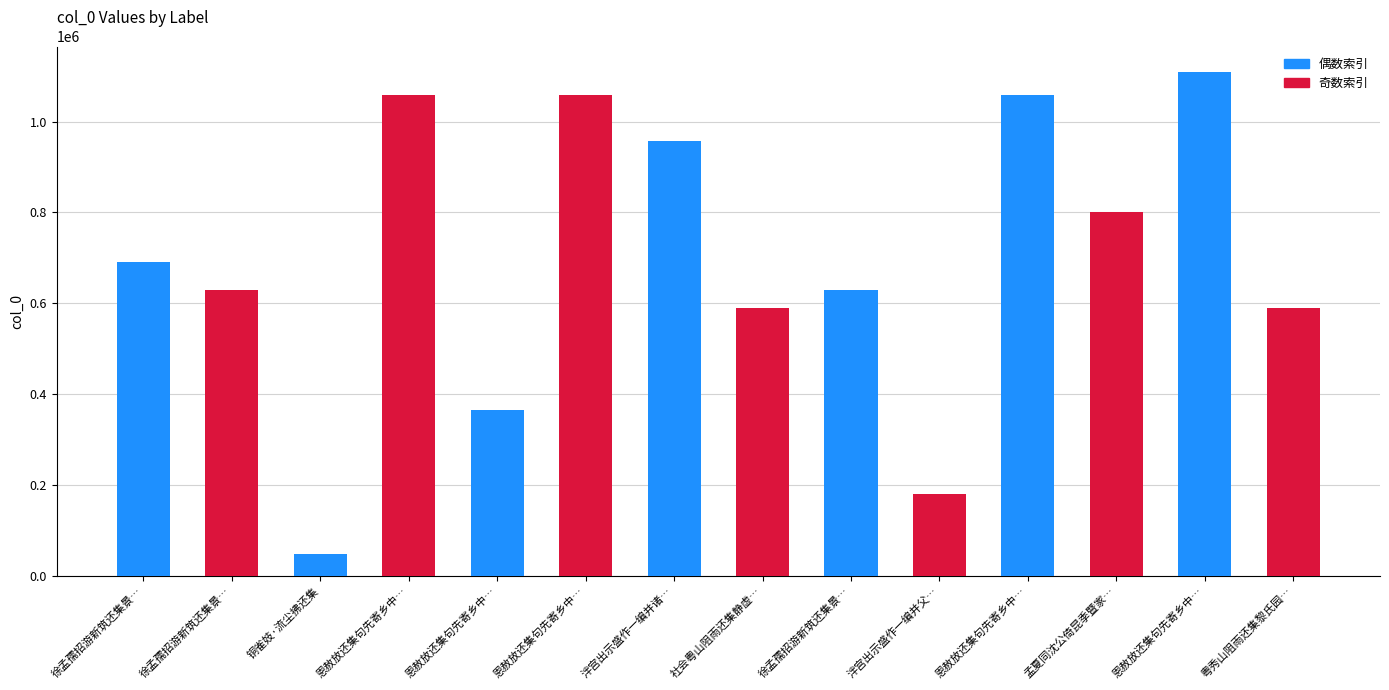

How many data points in 偶数索引 are less than 690988?

3